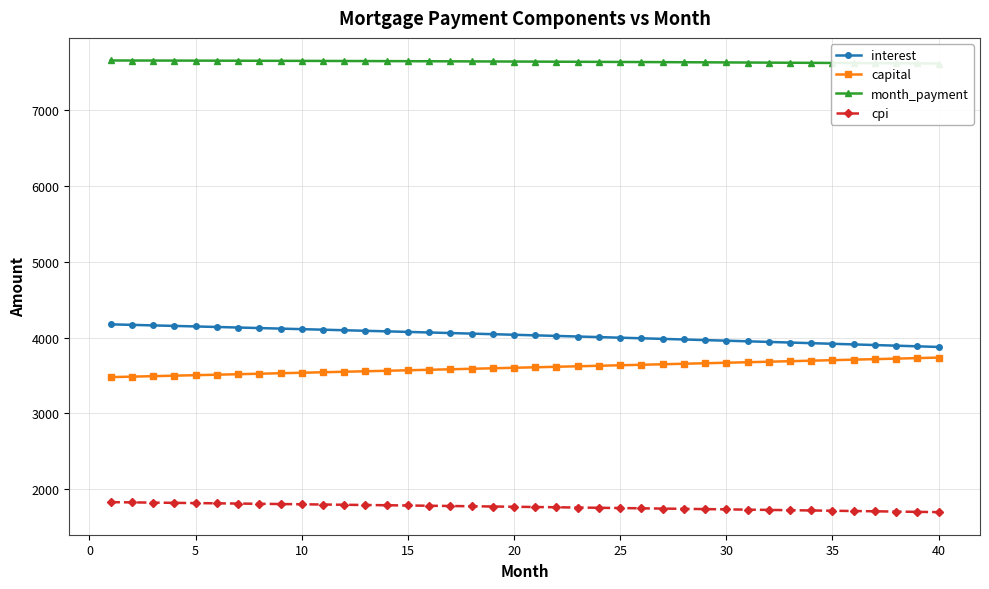

True or false: capital and interest cross at least once.

False